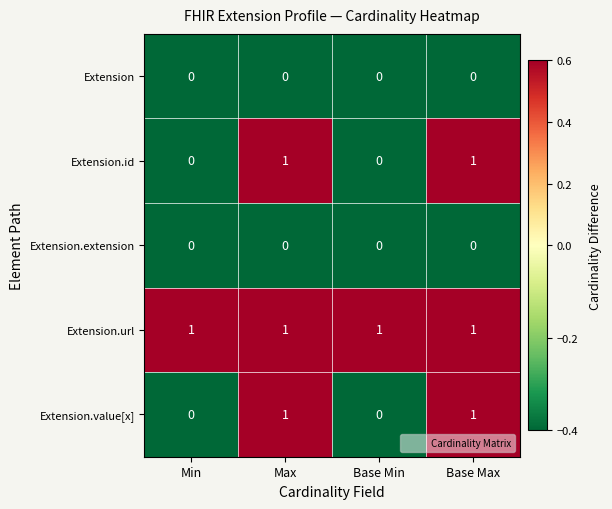

How many Extension.id values are between 0 and 1?

4